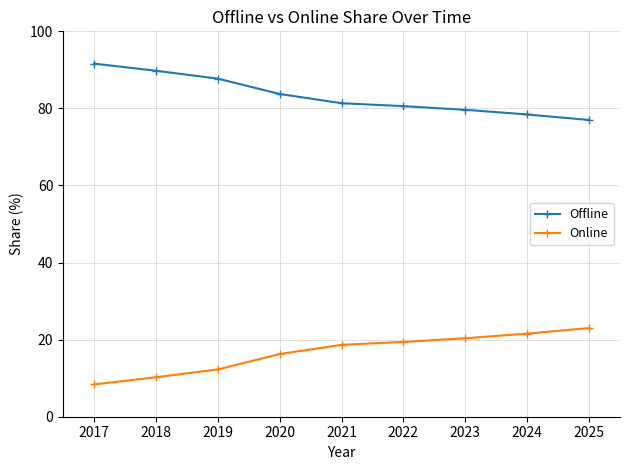

True or false: Online and Offline intersect in this chart.

False